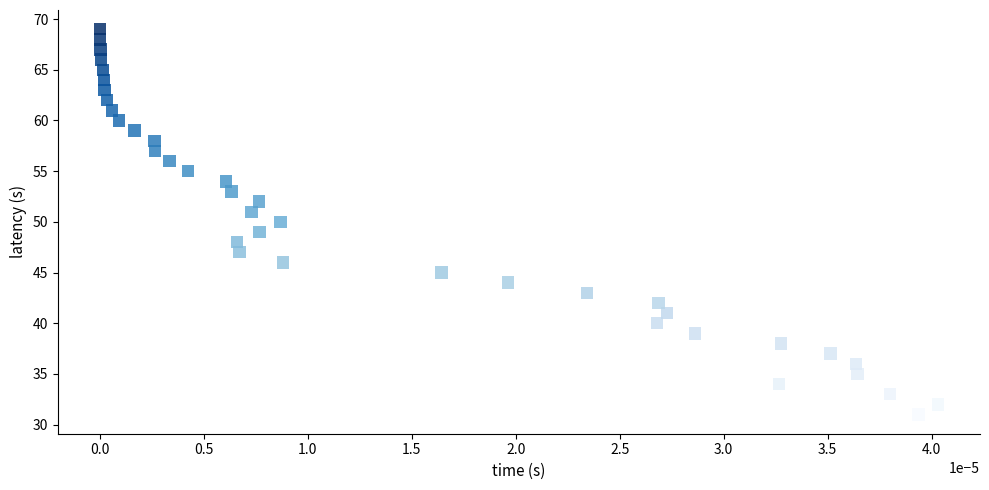

What is the range of Y values (max minus min)?

38